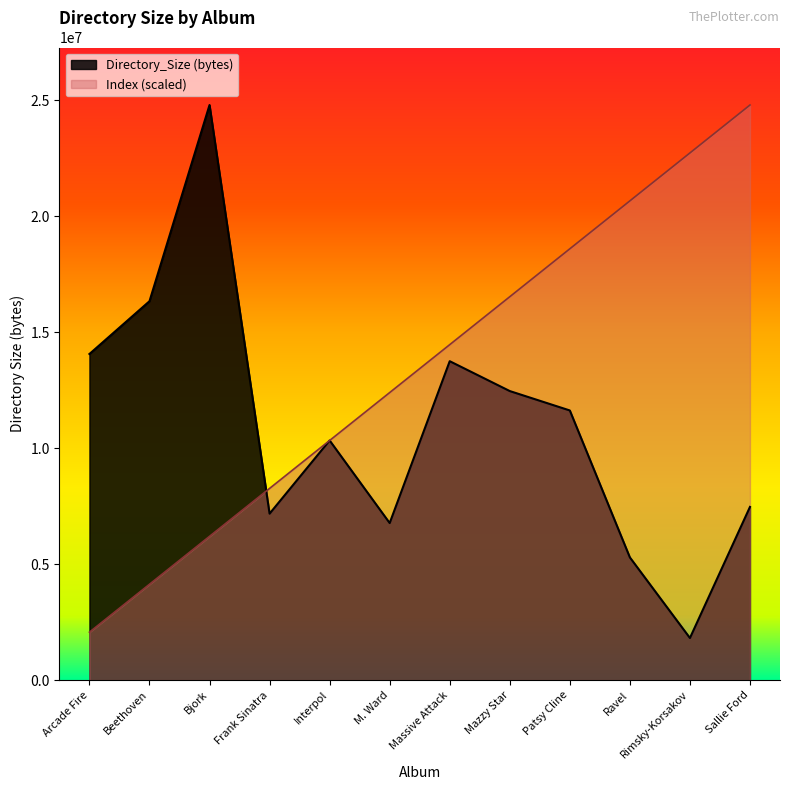

At which category is the sum across all series the highest?

Sallie Ford